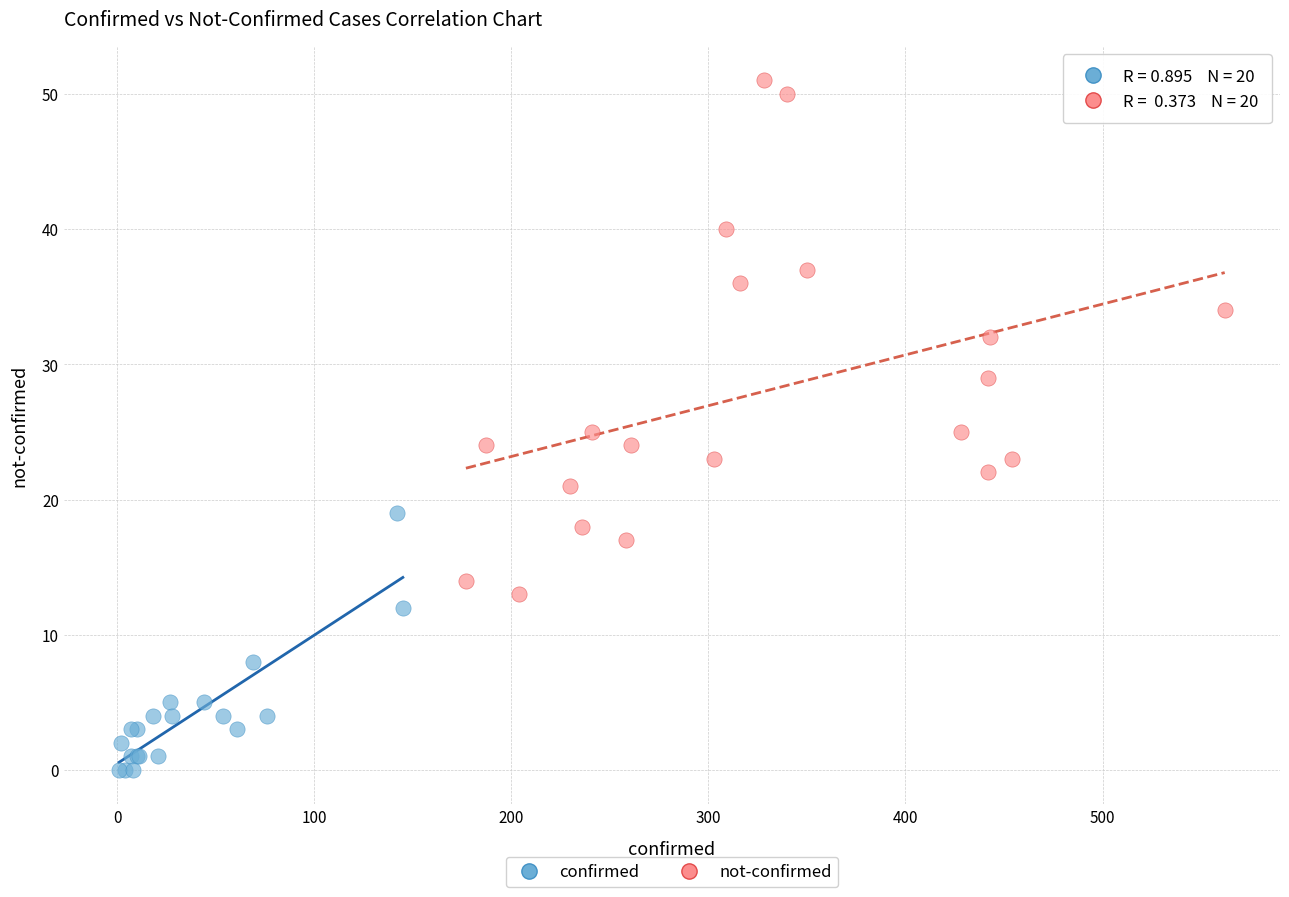

What are all the series names shown in the legend?

confirmed, not-confirmed